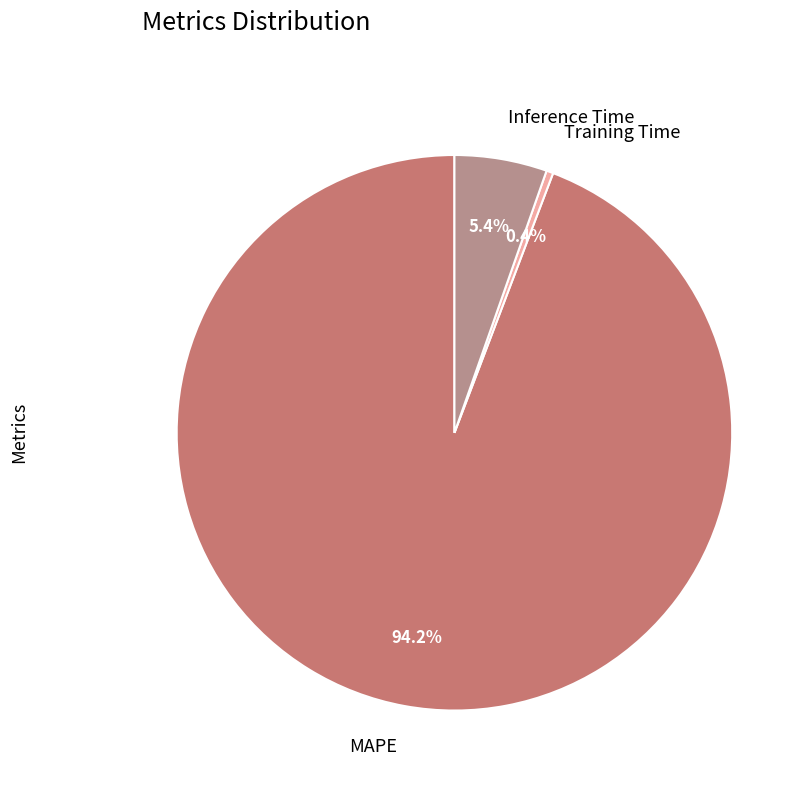

To the nearest percent, what is the average slice percentage?

33%